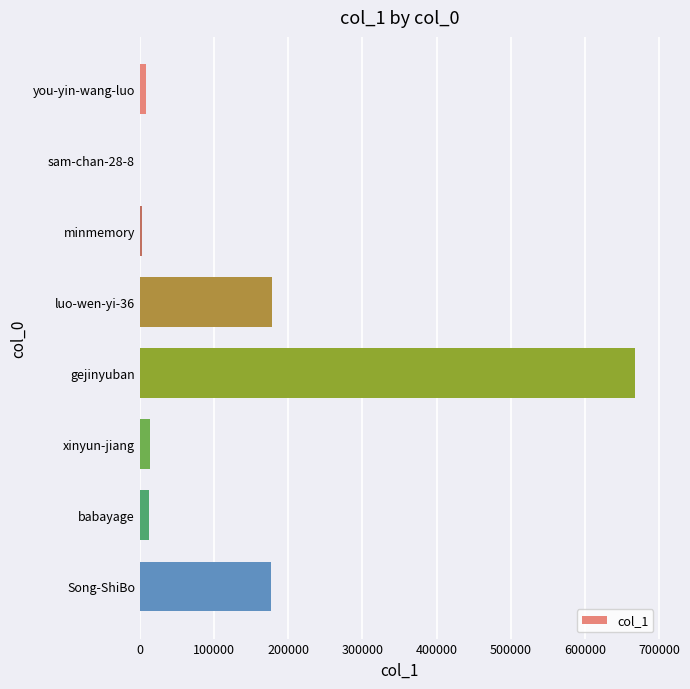

What is the sum of all values?

1059986